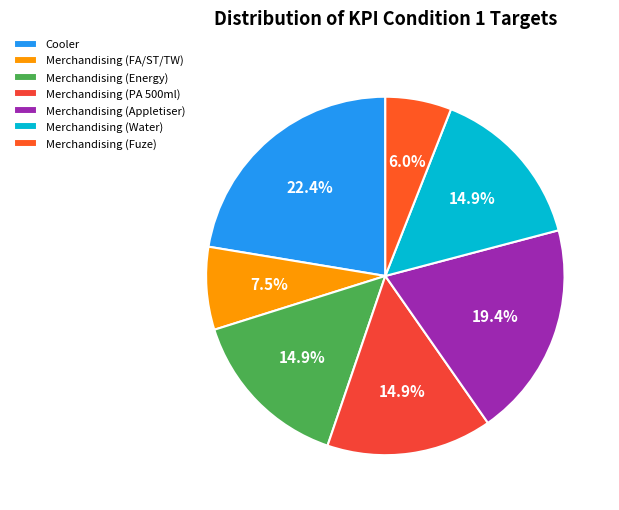

How many segments does this pie chart have?

7